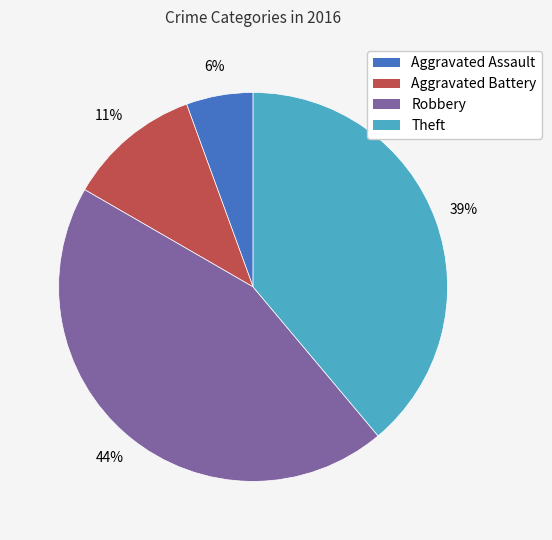

To the nearest percent, what is the difference between the Theft and Aggravated Battery slice percentages?

28%